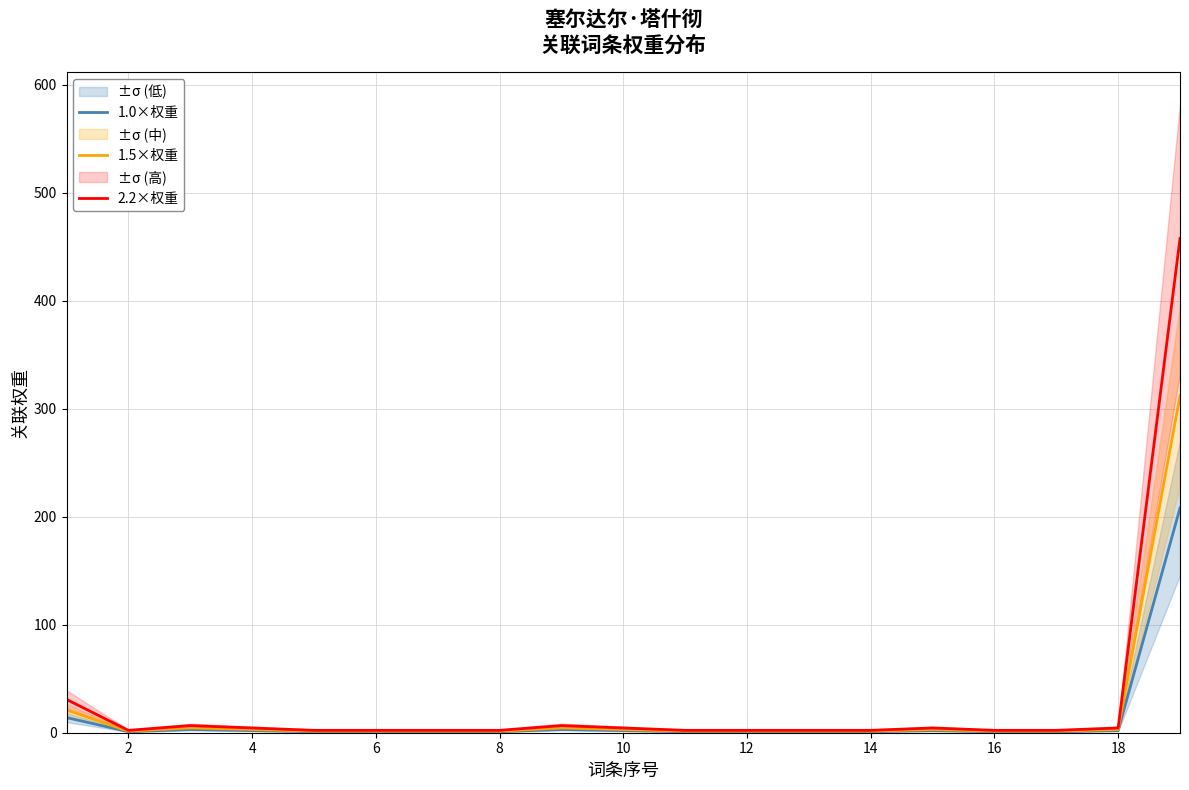

At which label does 2.2×权重 reach its minimum?

2